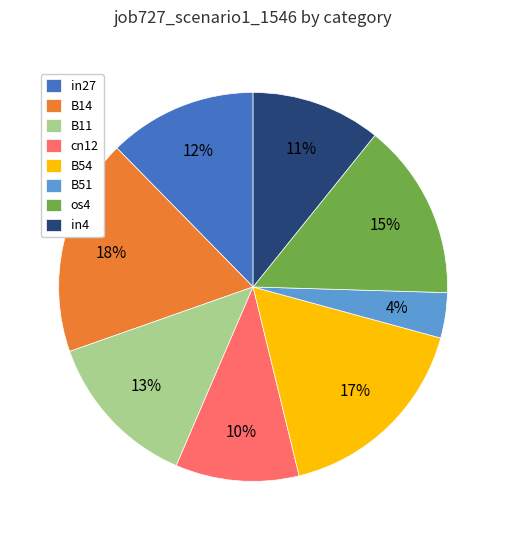

Count the number of slices in the pie.

8